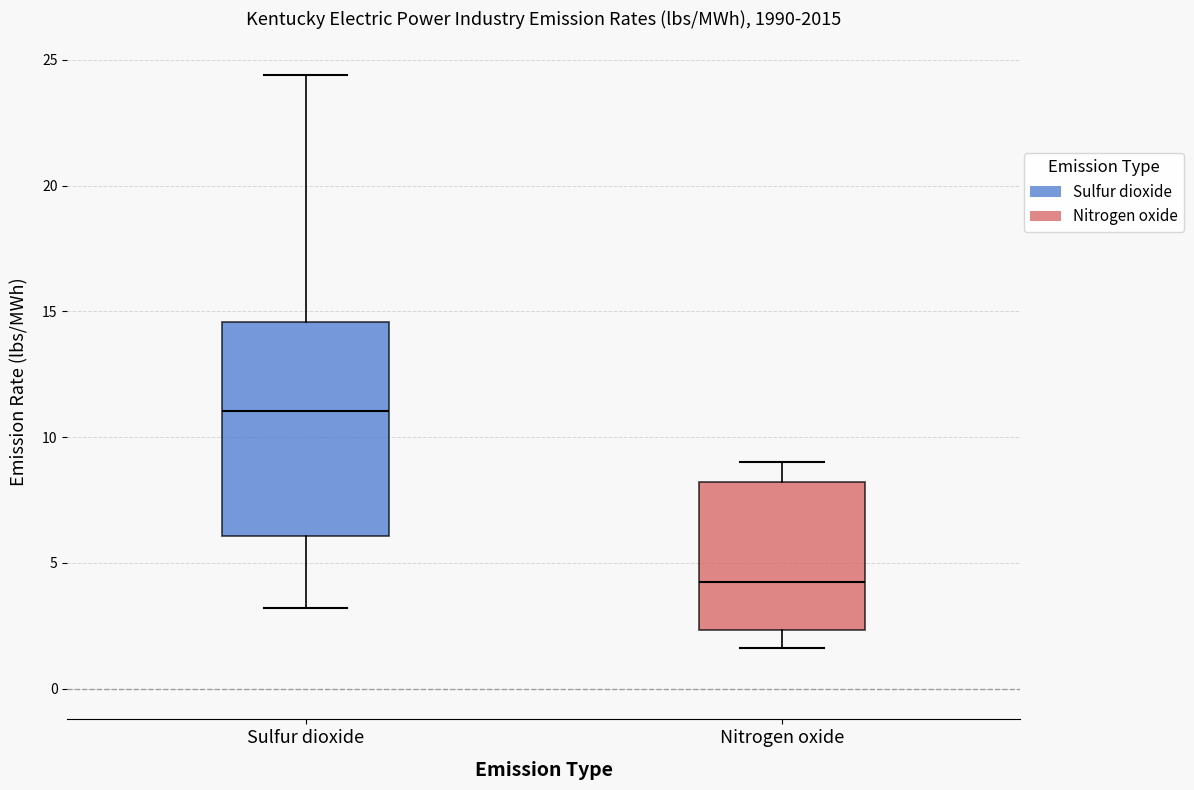

Which box has the highest median line?

Sulfur dioxide